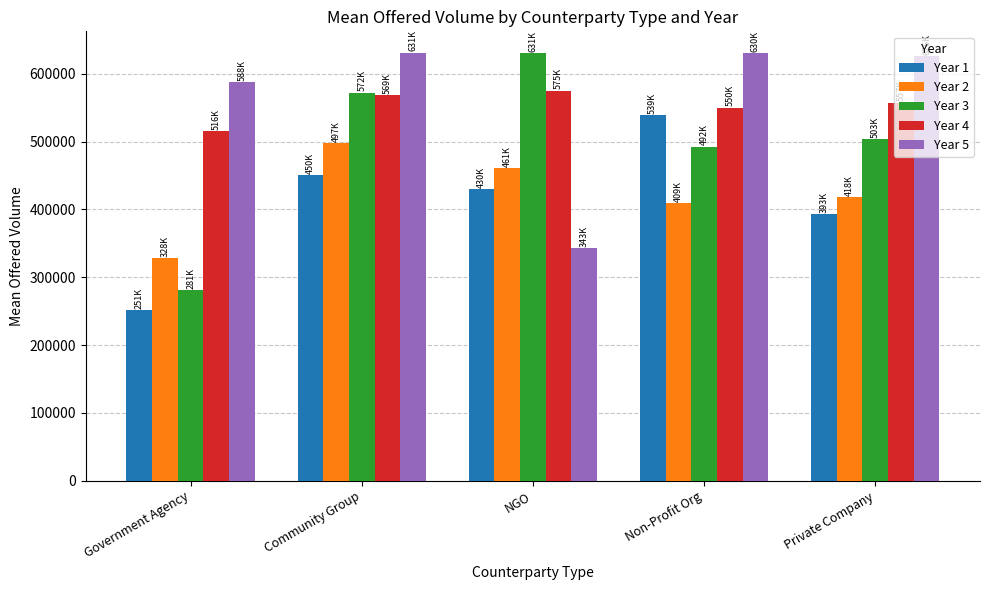

At which category is the sum across all series the highest?

Community Group